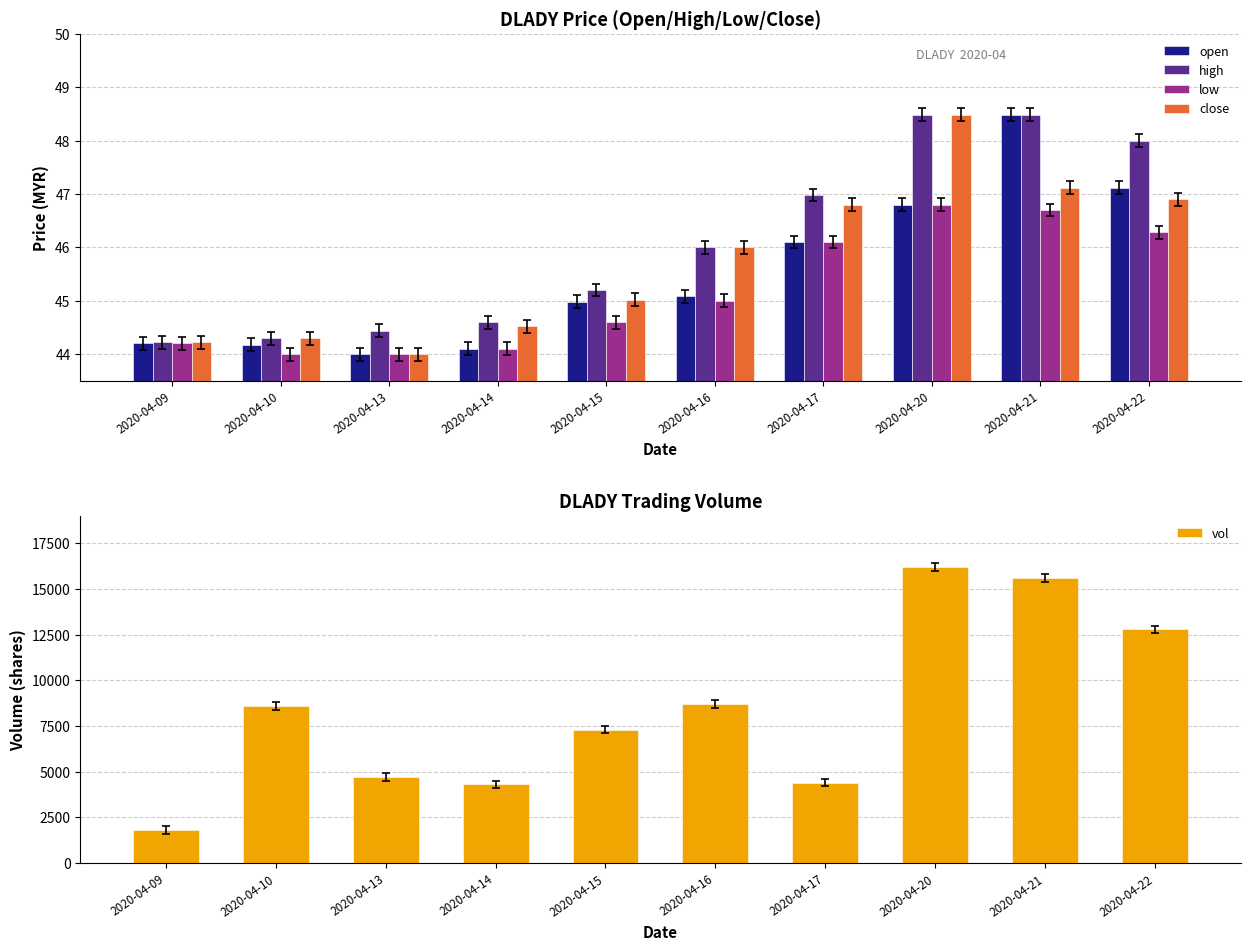

What is the difference between the highest and lowest values at 2020-04-17?

4353.9